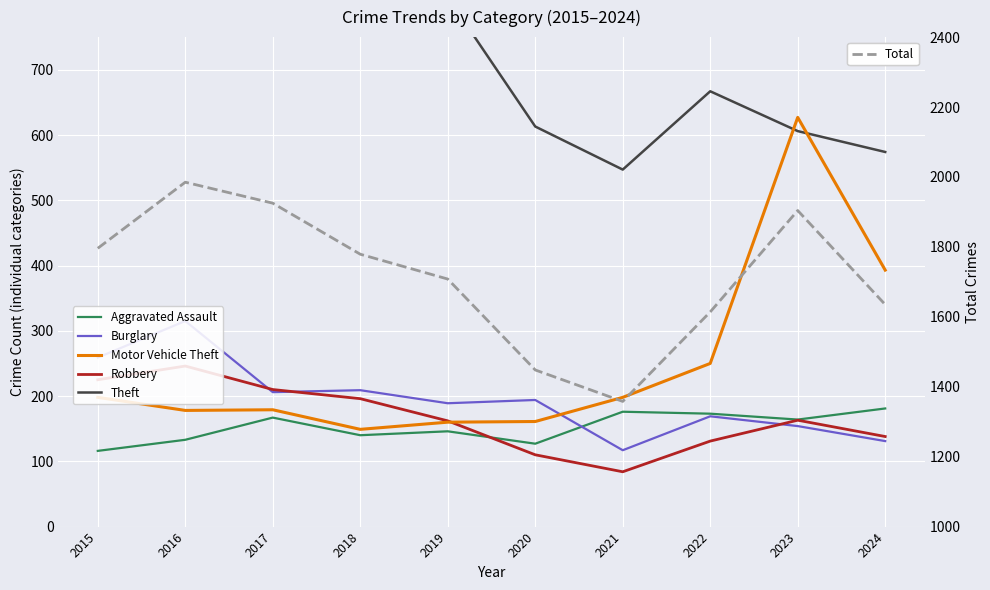

What is the difference between the maximum and minimum values in the Theft series?

344